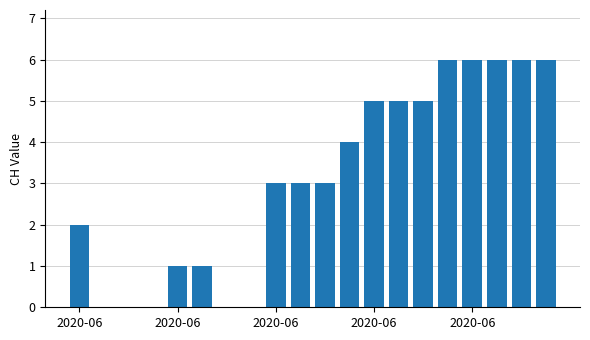

Reading left to right, extract all data points from this chart.

2	0	0	0	1	1	0	0	3	3	3	4	5	5	5	6	6	6	6	6